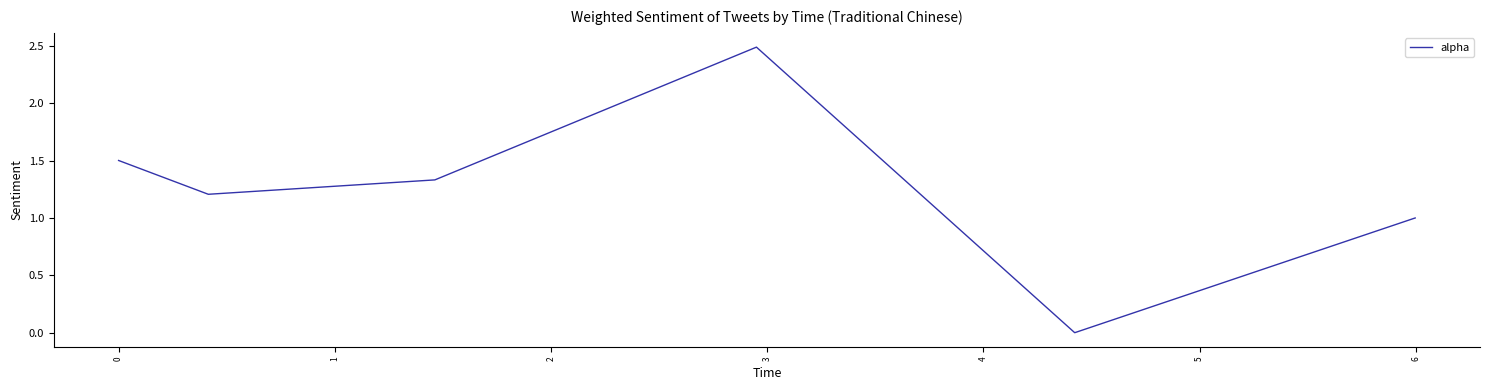

True or false: the data has more than 2 interior local peaks.

False